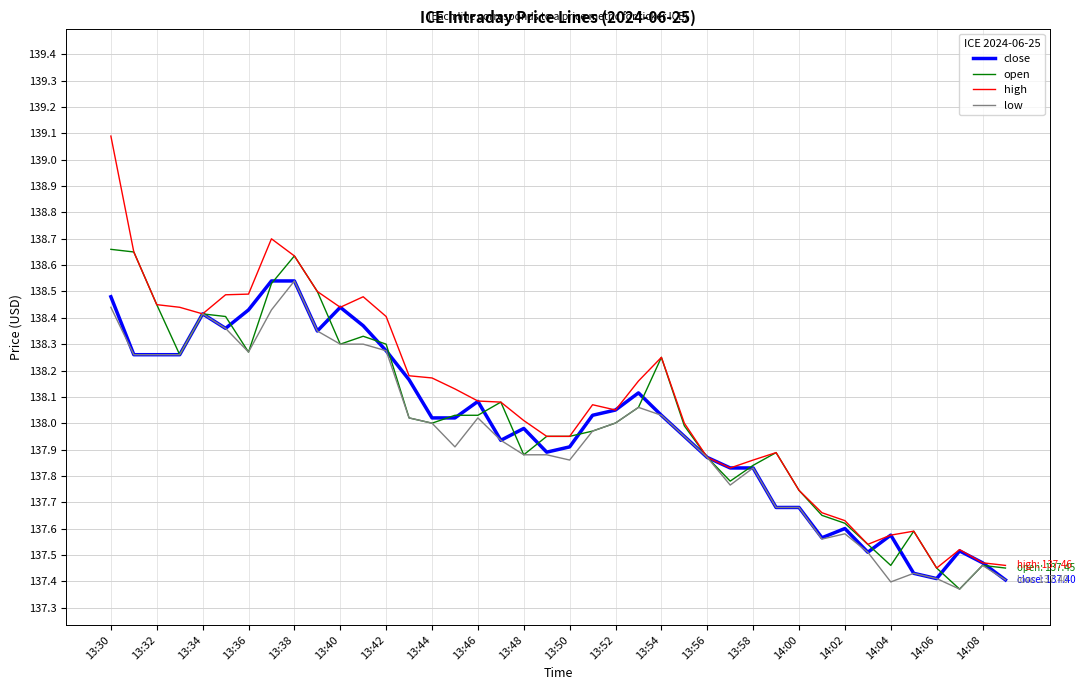

Which series has the largest range (max minus min)?

high